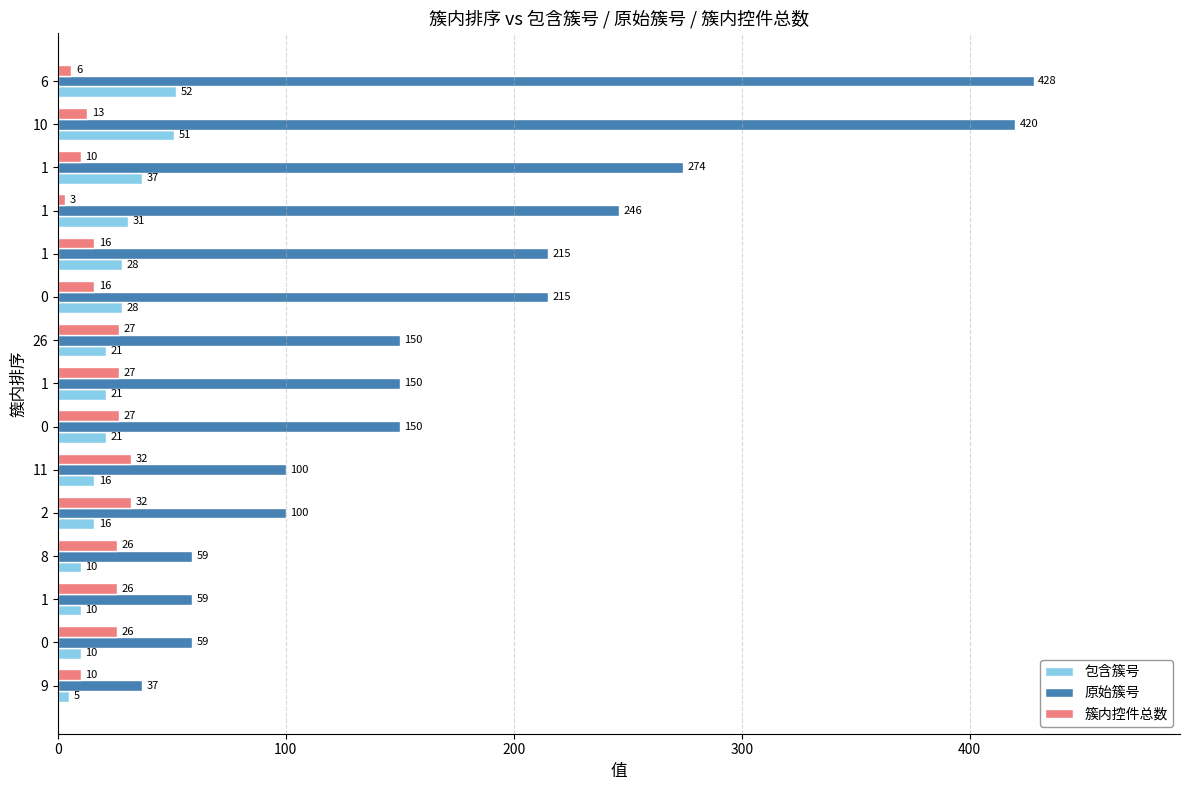

What is the smallest value displayed?

3